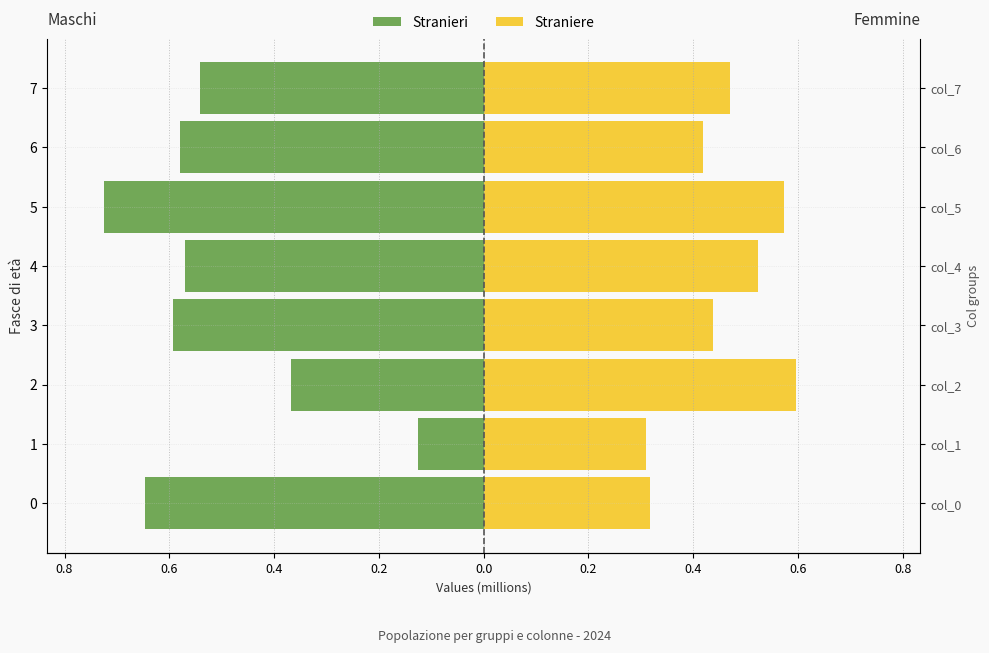

The value of Straniere at 0 is 0.3. True or false?

True